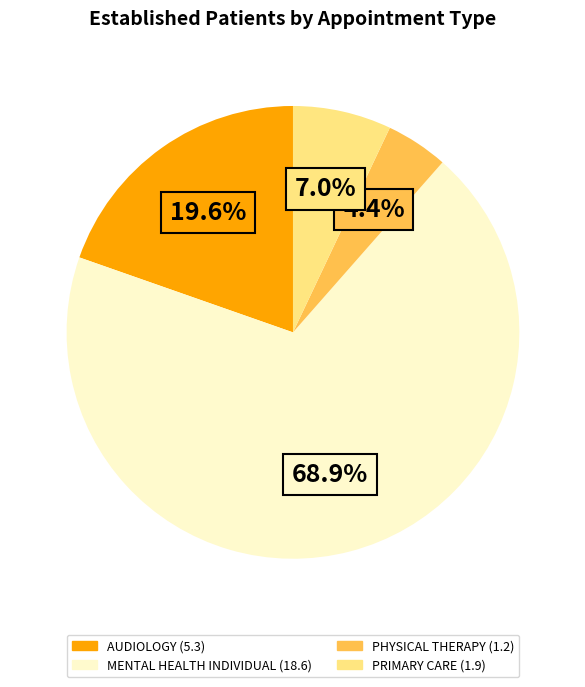

Is there a majority slice in this chart?

Yes